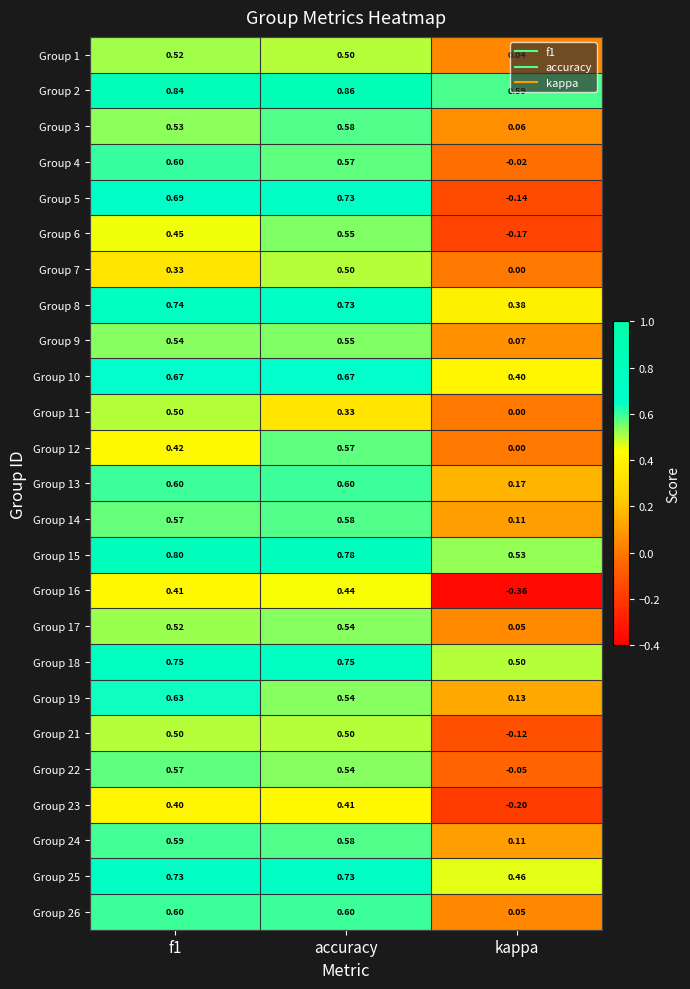

Where is Group 24 nearest to the value 0?

kappa